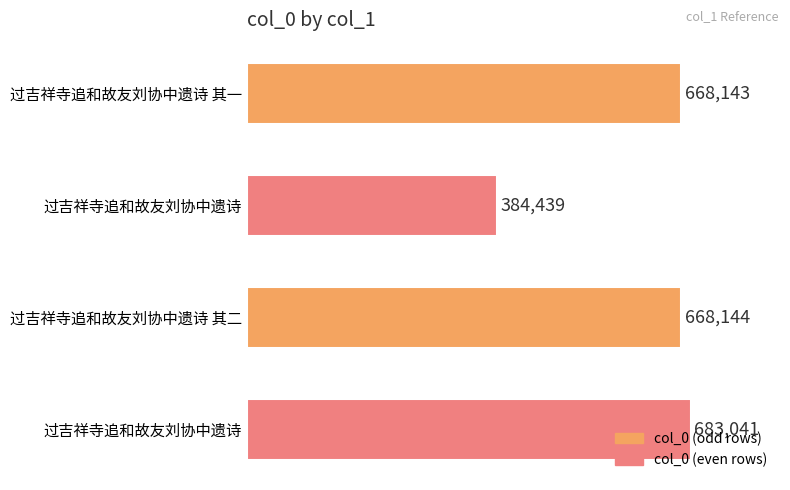

What is the average value?

600942